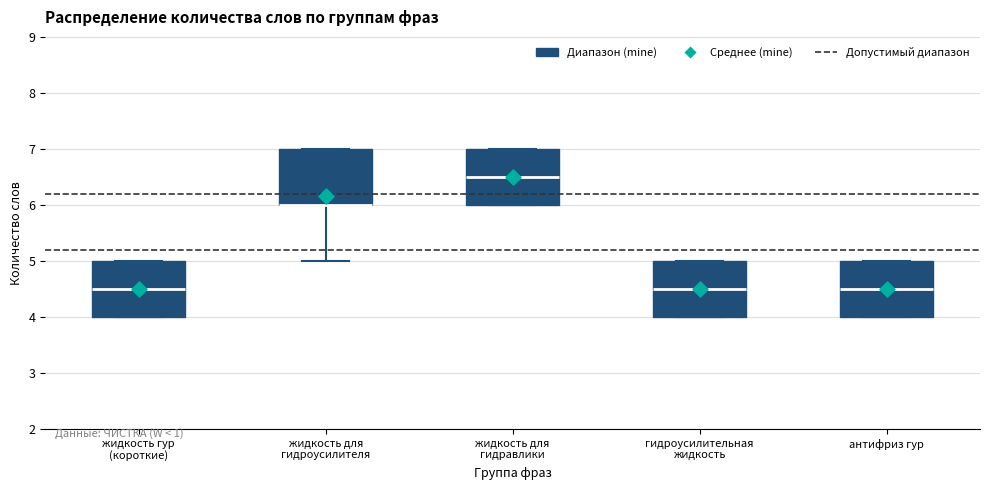

Reading left to right, transcribe this box plot: for each box, give where its median line is, the range the box spans, and where its two whiskers end, as read against the y-axis. The values are not printed on the chart, so give them approximately, as read against the axis.

жидкость гур (короткие): median 4.5, box 4.0 to 5.0, whiskers 4.0 to 5.0
жидкость для гидроусилителя: median 6.0 (drawn on the box's lower edge), box 6.0 to 7.0, whiskers 5.0 to 7.0
жидкость для гидравлики: median 6.5, box 6.0 to 7.0, whiskers 6.0 to 7.0
гидроусилительная жидкость: median 4.5, box 4.0 to 5.0, whiskers 4.0 to 5.0
антифриз гур: median 4.5, box 4.0 to 5.0, whiskers 4.0 to 5.0